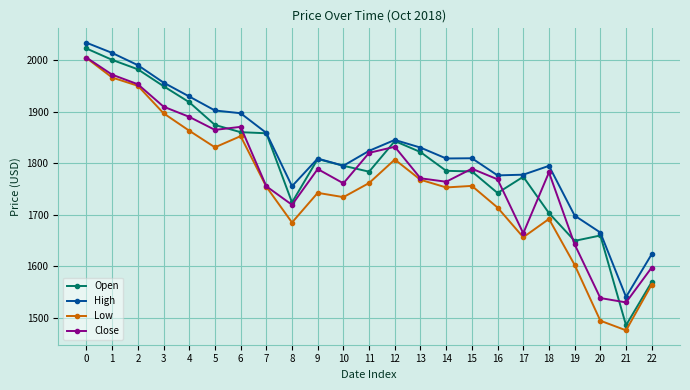

True or false: Low and High intersect in this chart.

False